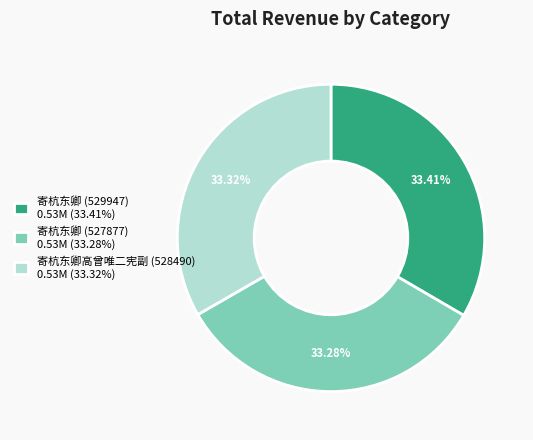

What percentage is the 寄杭东卿 (529947) slice, to the nearest percent?

33%